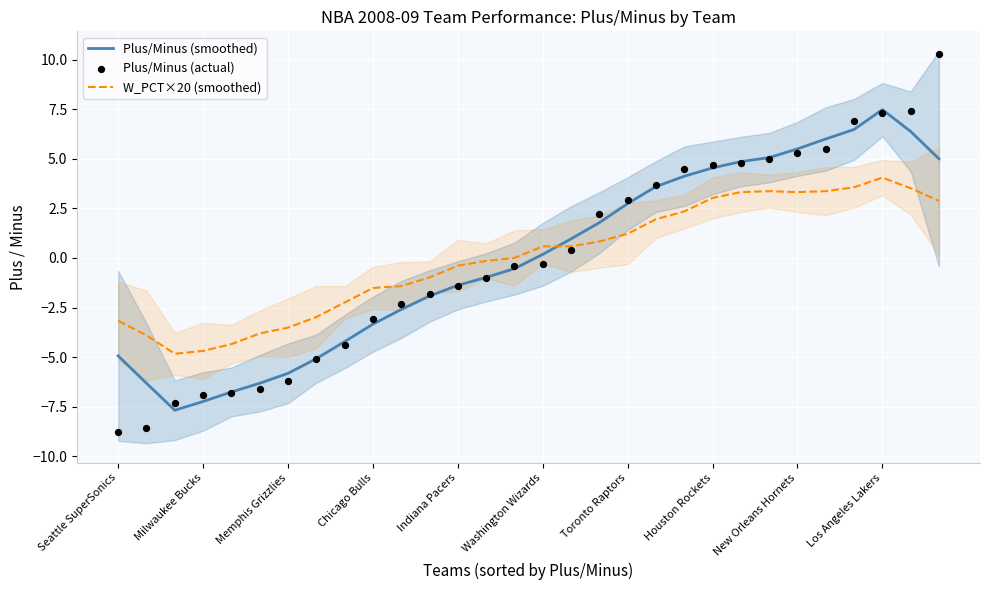

What is the highest value of the W_PCT×20 (smoothed) series?

4.1